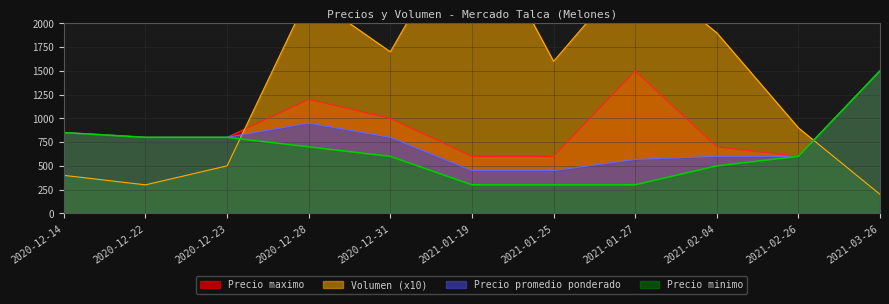

What is the maximum value shown in the chart?

3200